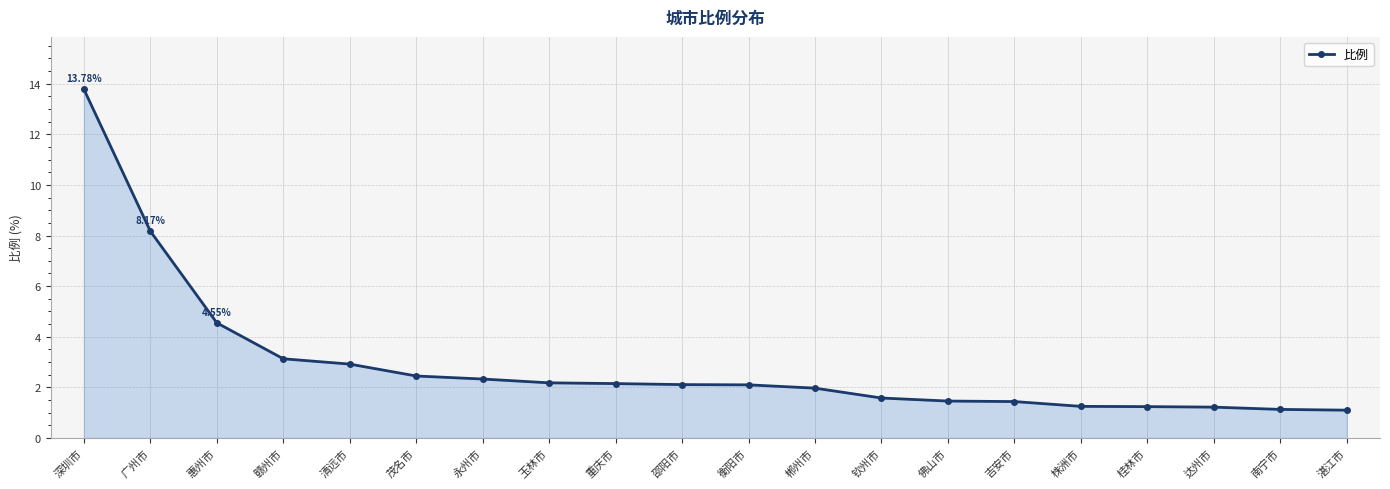

How many data points does each series have?

20